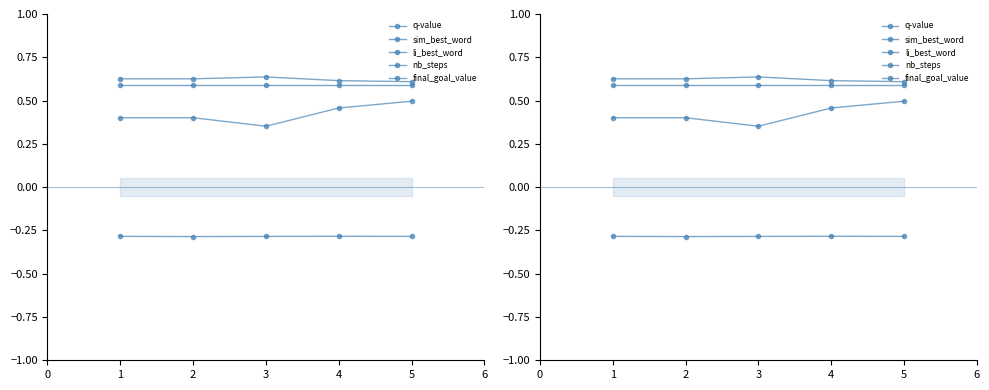

What is the greatest value displayed?

4.0